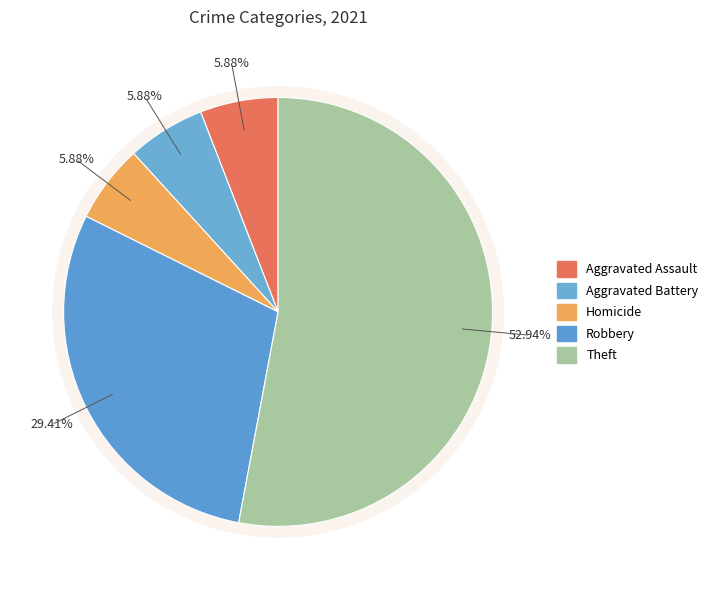

What percentage is the Robbery slice, to the nearest percent?

29%